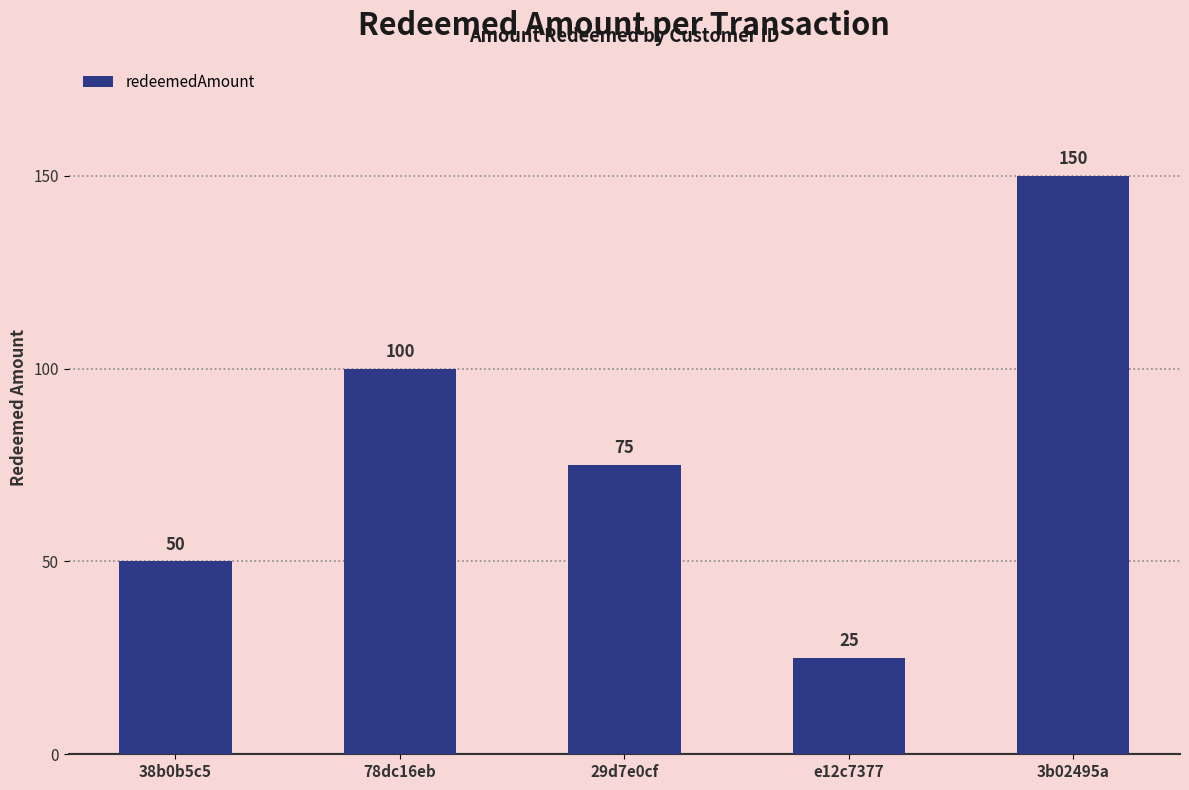

Approximately how many times larger is the value at 78dc16eb compared to 29d7e0cf?

1.3